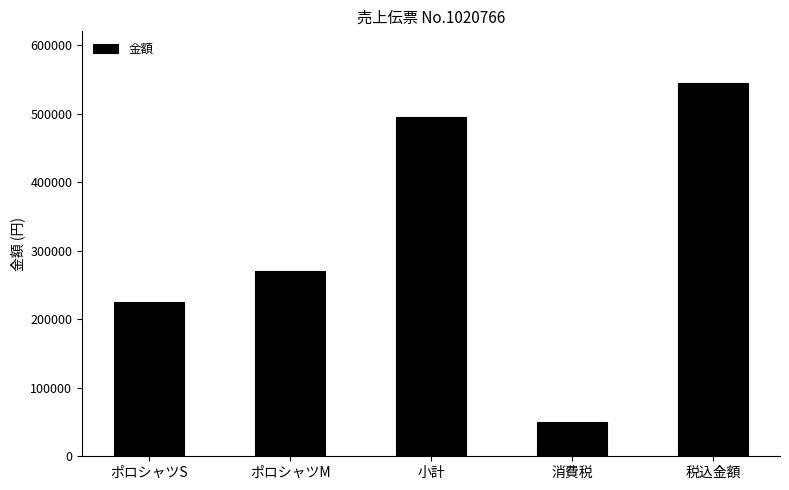

What position from the right is 税込金額?

1